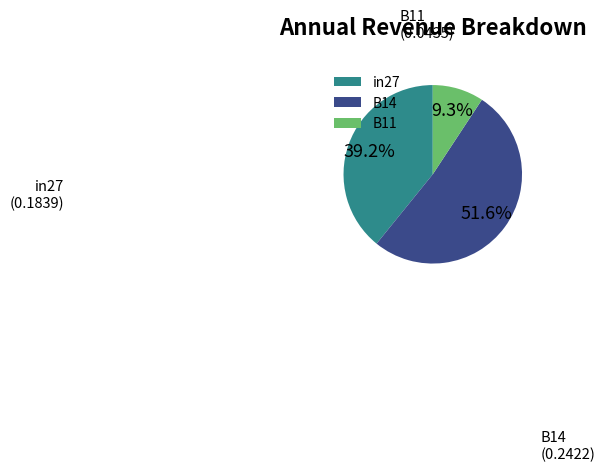

Rank the categories by value from highest to lowest.

B14, in27, B11